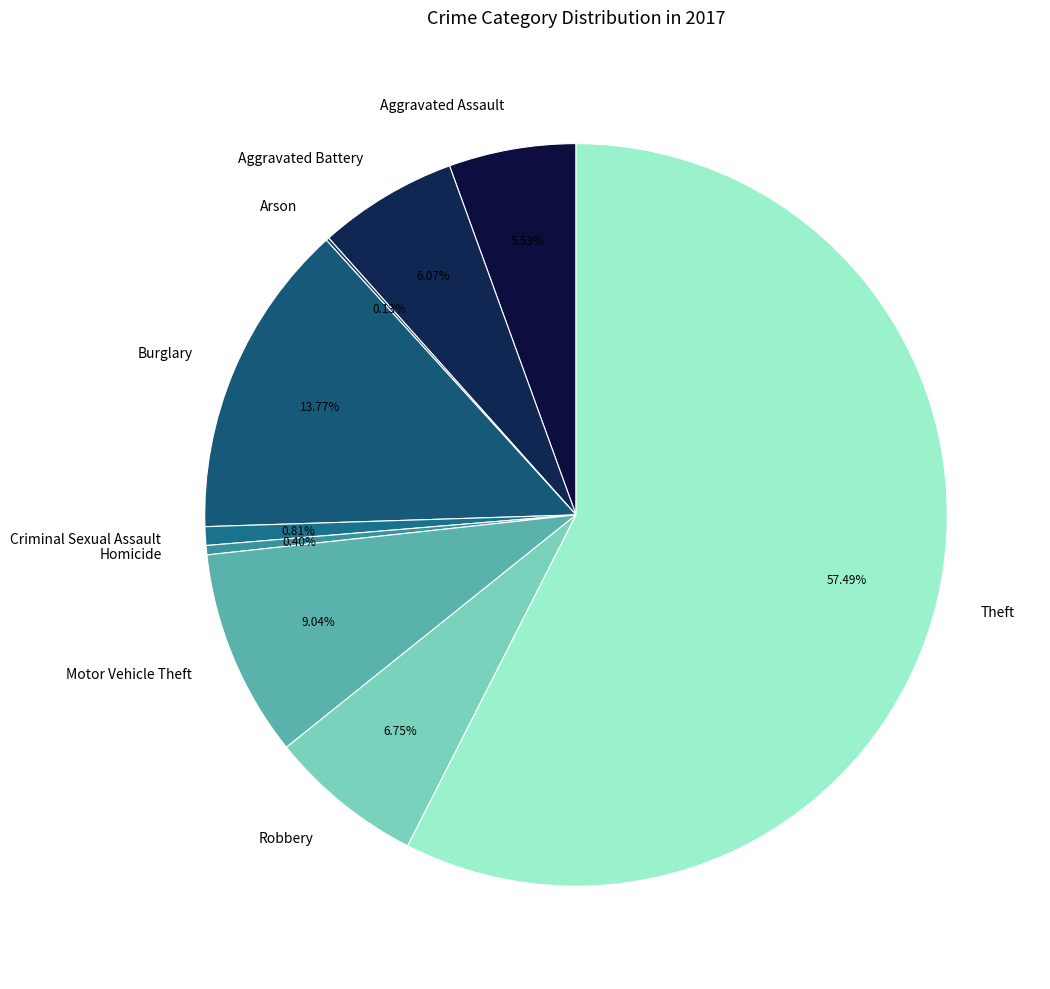

To the nearest percent, what percentage of the pie is Burglary?

14%